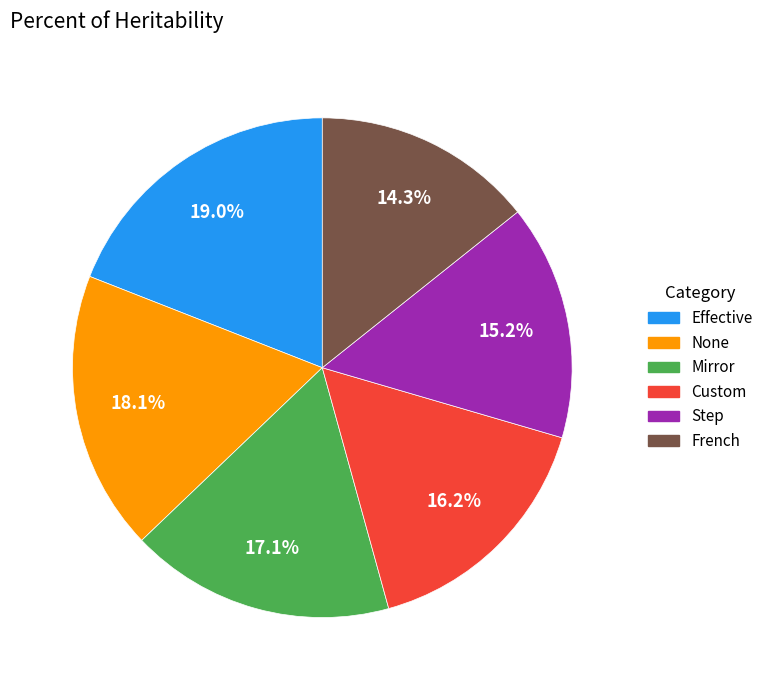

To the nearest percent, what is the difference between the largest and smallest slice percentages?

5%